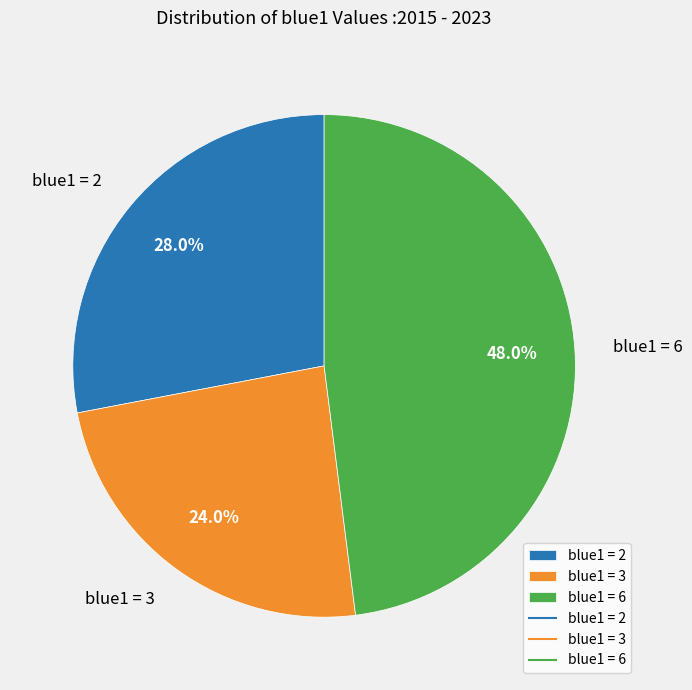

Is blue1 = 2 the majority of the pie?

No